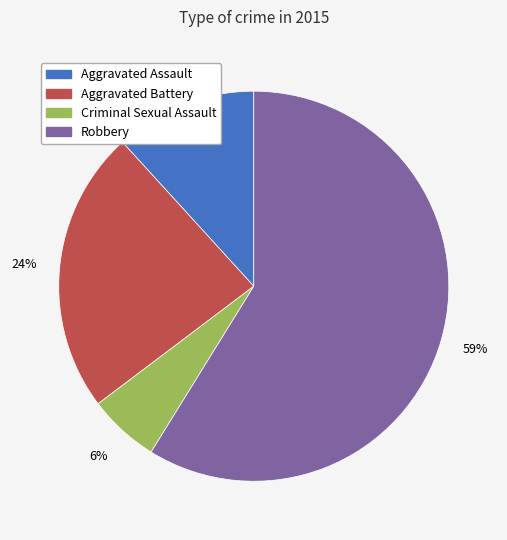

To the nearest percent, what portion does Aggravated Assault represent?

12%